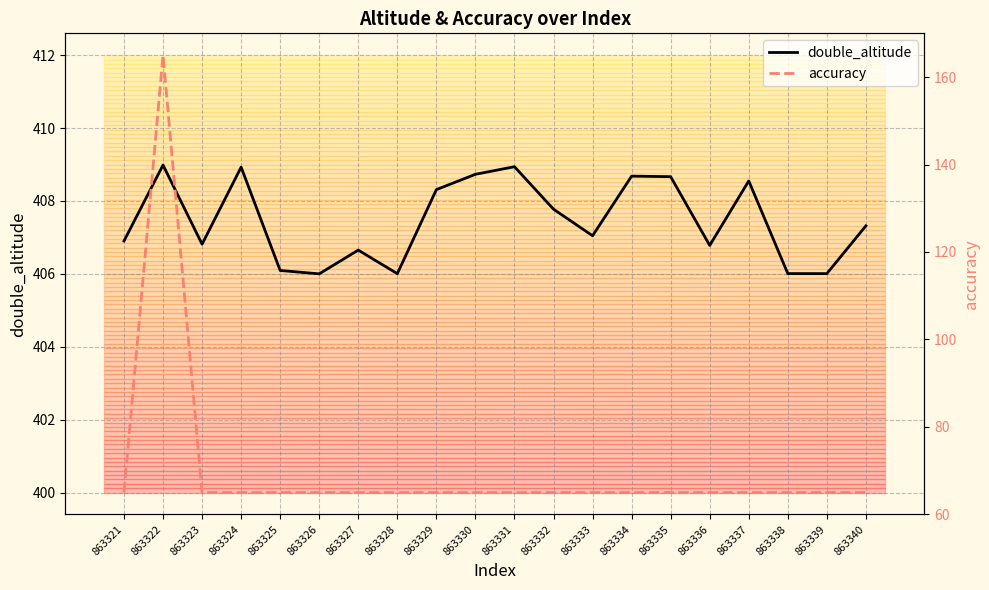

How many lines are shown in the chart?

2